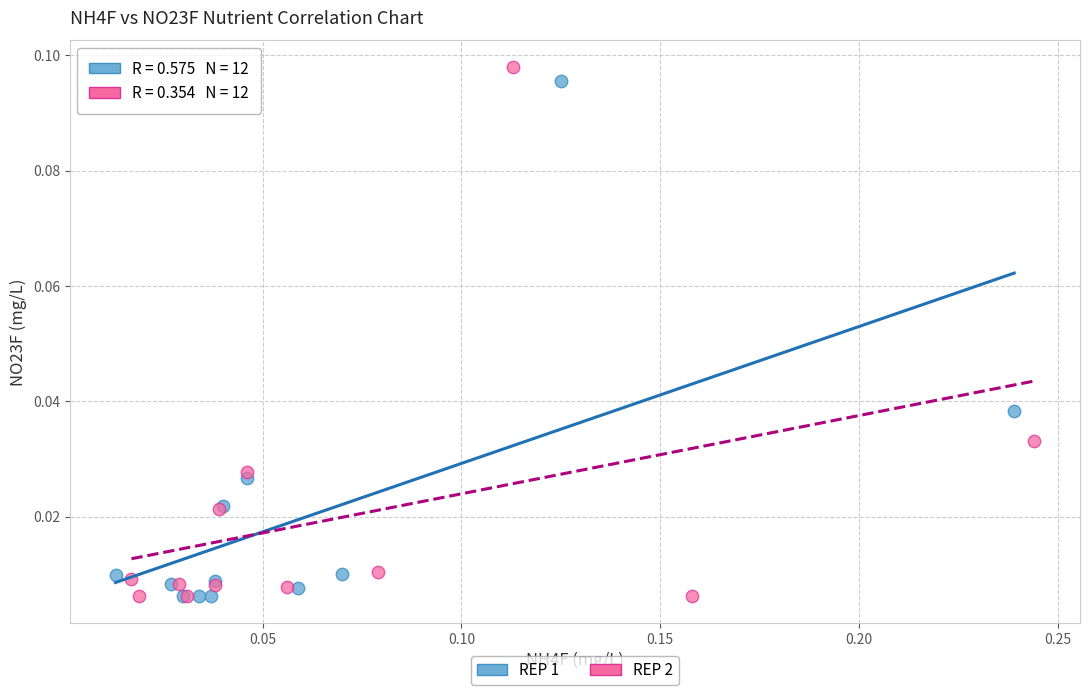

Which series has the largest Y range (max minus min)?

REP 2